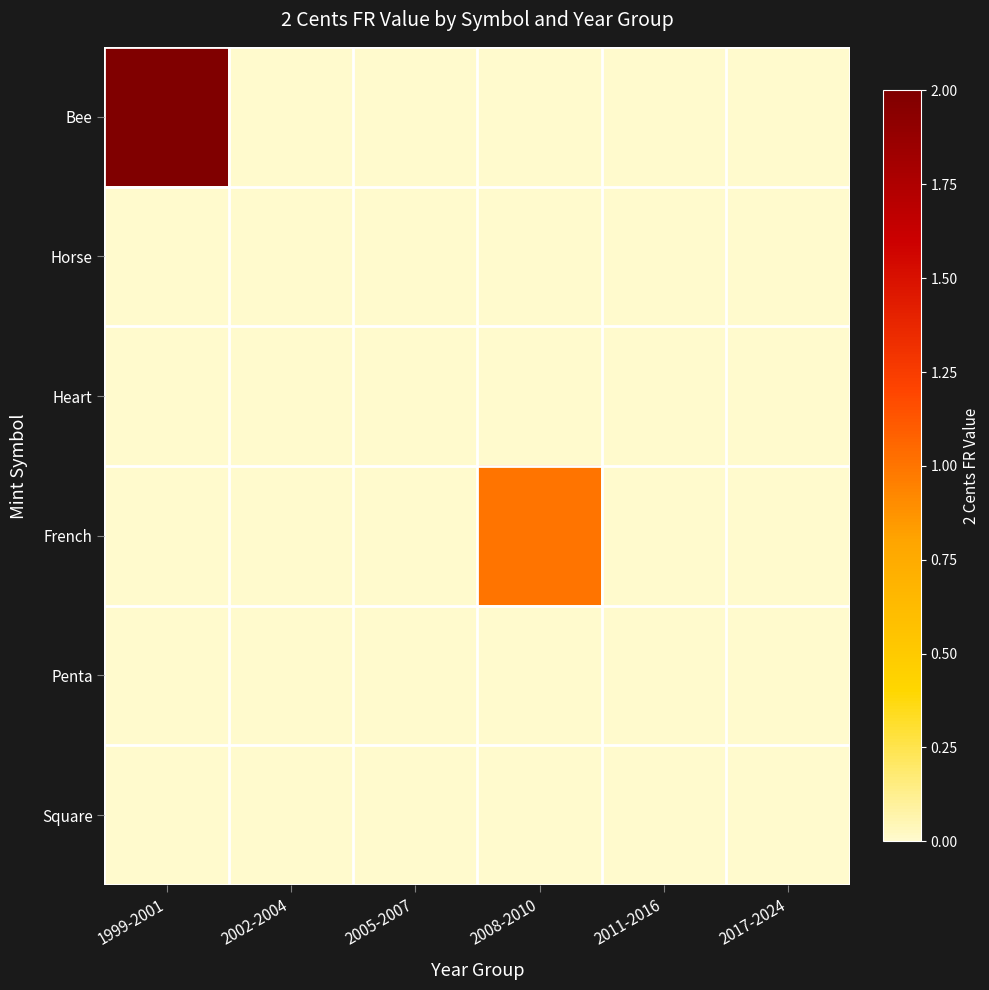

At how many categories does at least one series exceed 0?

2